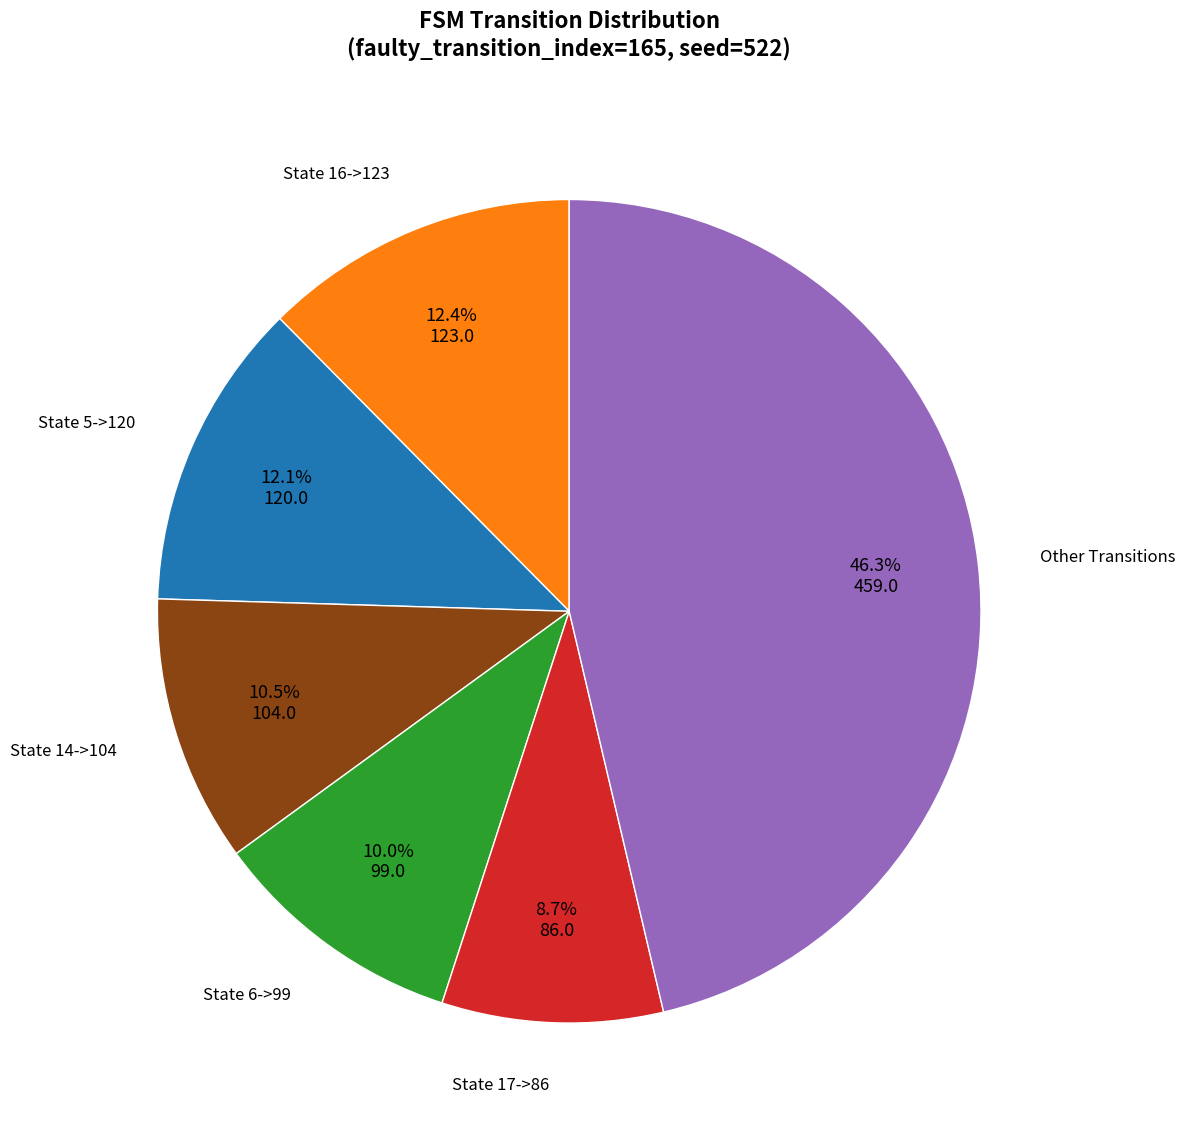

Is there any slice that represents more than half of the pie?

No